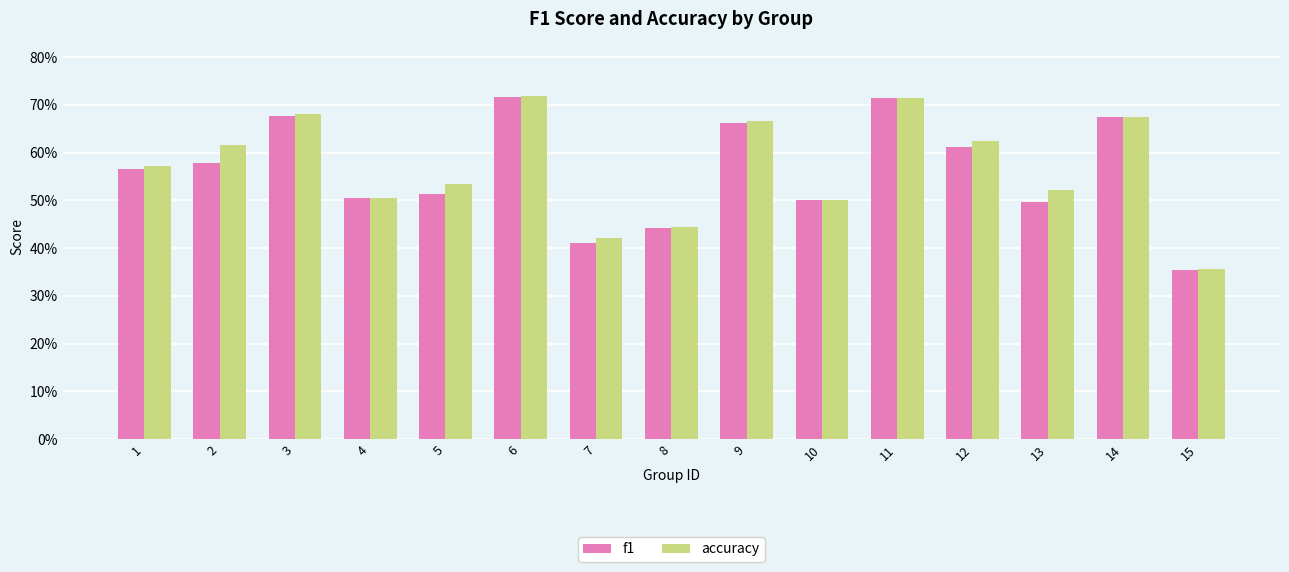

What is the sum of all accuracy values?

8.6